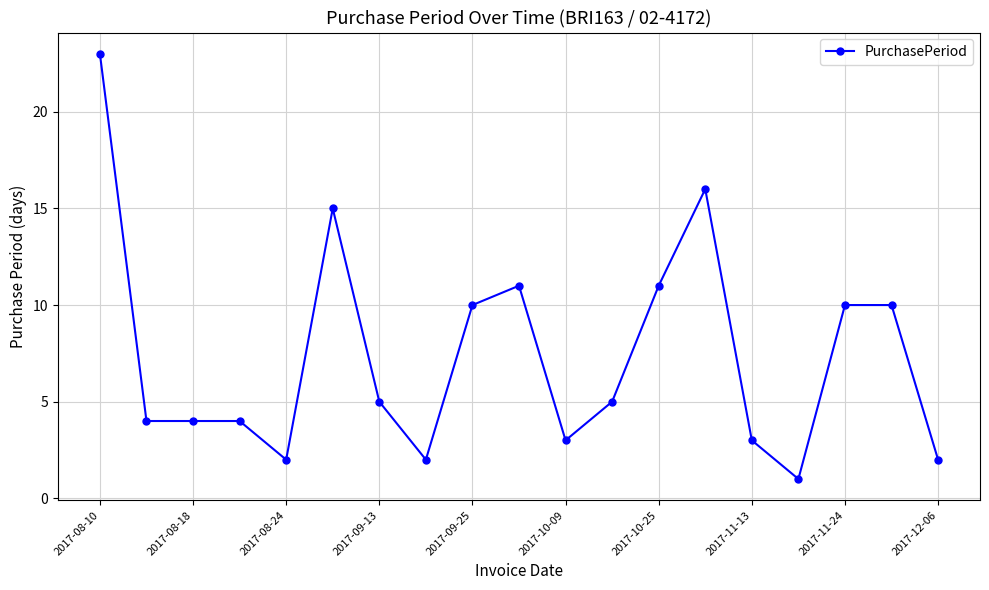

What is the greatest value displayed?

23